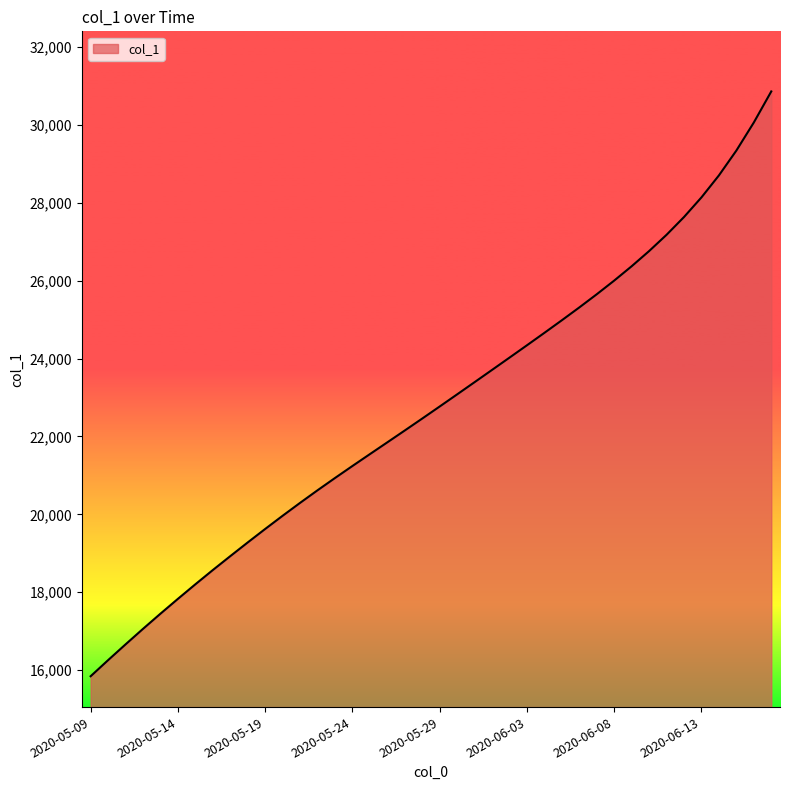

What is the minimum value shown in the chart?

15842.6